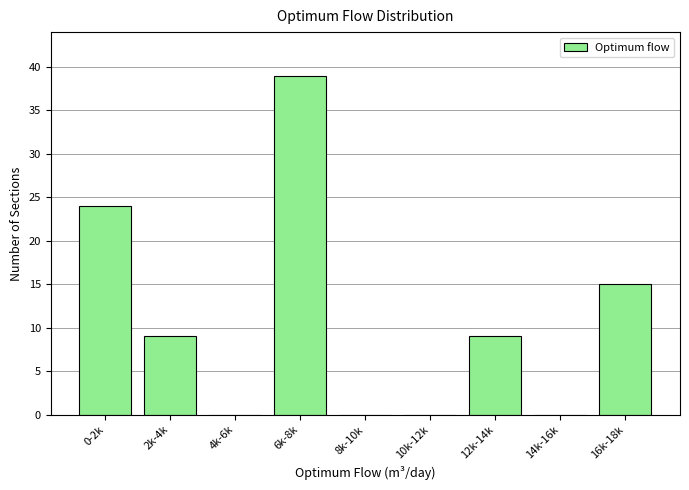

Reading right to left, list all the values displayed in this chart.

16k-18k=15	14k-16k=0	12k-14k=9	10k-12k=0	8k-10k=0	6k-8k=39	4k-6k=0	2k-4k=9	0-2k=24